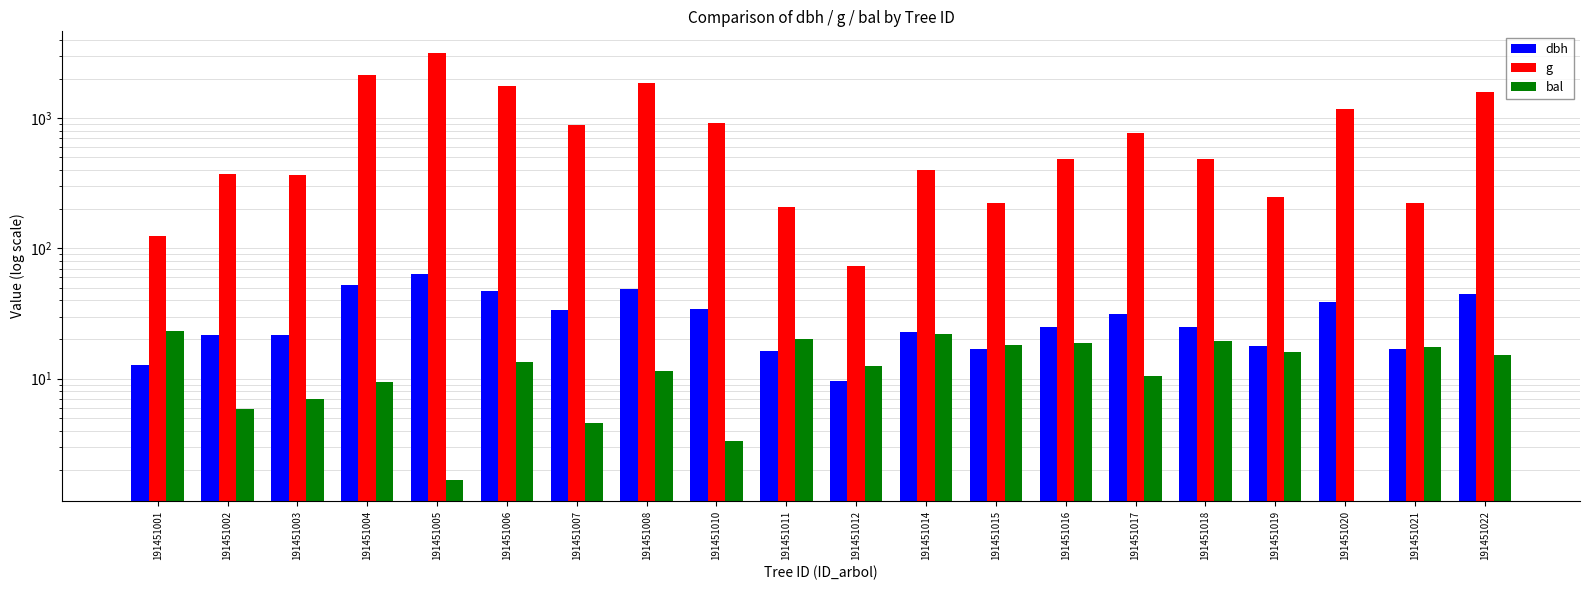

Which has a higher value, 191451011 or 191451021?

191451021